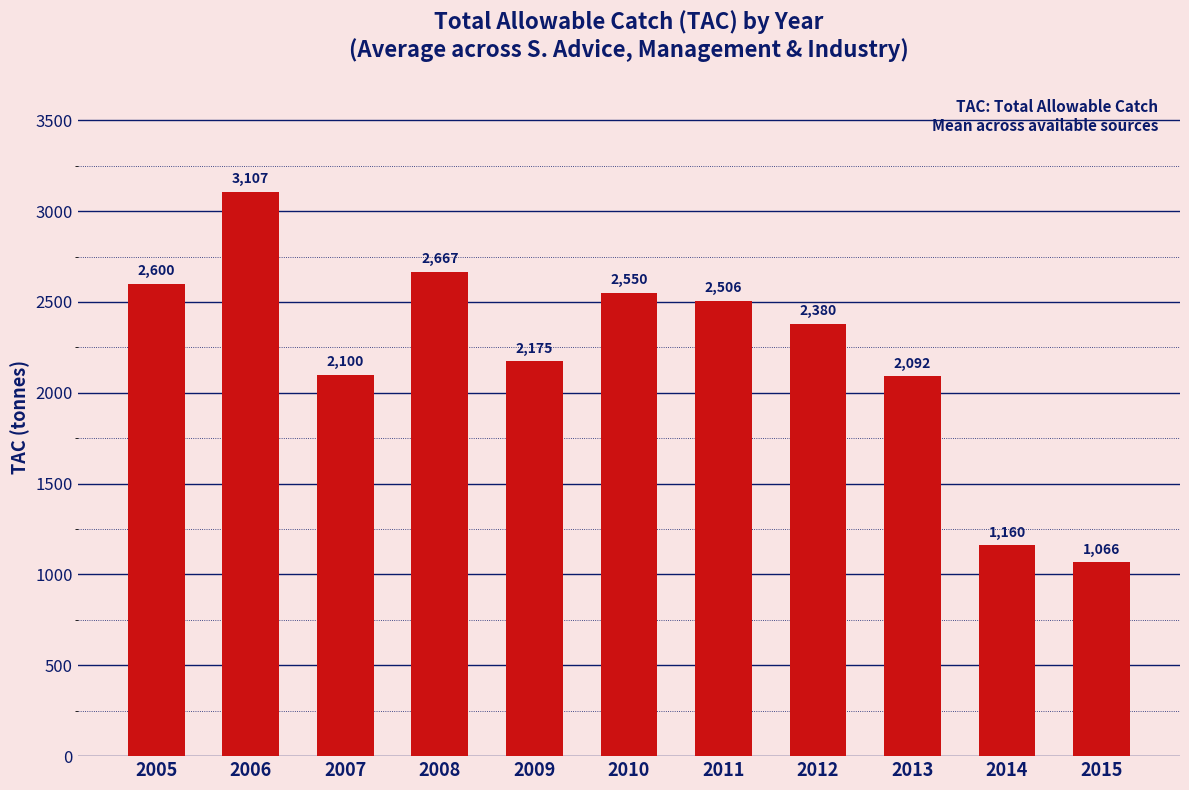

True or false: the data shows 2600 at 2005.

True